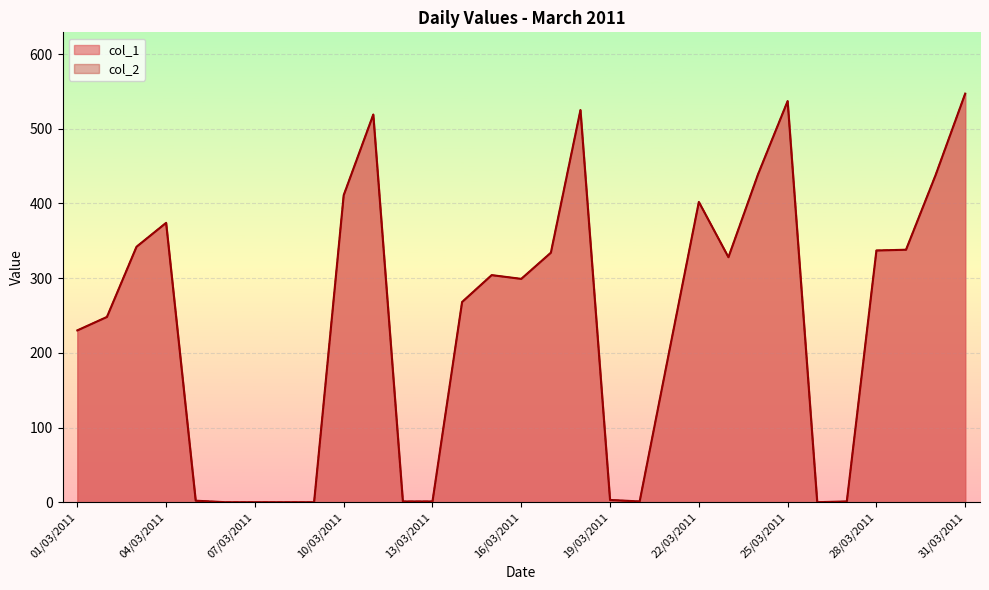

Reading right to left, extract all data points from this chart.

col_1: 31/03/2011=547	30/03/2011=438	29/03/2011=338	28/03/2011=337	27/03/2011=1	26/03/2011=0	25/03/2011=537	24/03/2011=439	23/03/2011=328	22/03/2011=402	21/03/2011=202	20/03/2011=1	19/03/2011=3	18/03/2011=525	17/03/2011=334	16/03/2011=299	15/03/2011=304	14/03/2011=268	13/03/2011=1	12/03/2011=1	11/03/2011=519	10/03/2011=411	09/03/2011=0	08/03/2011=0	07/03/2011=0	06/03/2011=0	05/03/2011=2	04/03/2011=374	03/03/2011=342	02/03/2011=248	01/03/2011=230
col_2: 31/03/2011=547	30/03/2011=438	29/03/2011=338	28/03/2011=337	27/03/2011=1	26/03/2011=0	25/03/2011=537	24/03/2011=439	23/03/2011=328	22/03/2011=402	21/03/2011=202	20/03/2011=1	19/03/2011=3	18/03/2011=525	17/03/2011=334	16/03/2011=299	15/03/2011=304	14/03/2011=268	13/03/2011=1	12/03/2011=1	11/03/2011=519	10/03/2011=411	09/03/2011=0	08/03/2011=0	07/03/2011=0	06/03/2011=0	05/03/2011=2	04/03/2011=374	03/03/2011=342	02/03/2011=248	01/03/2011=230